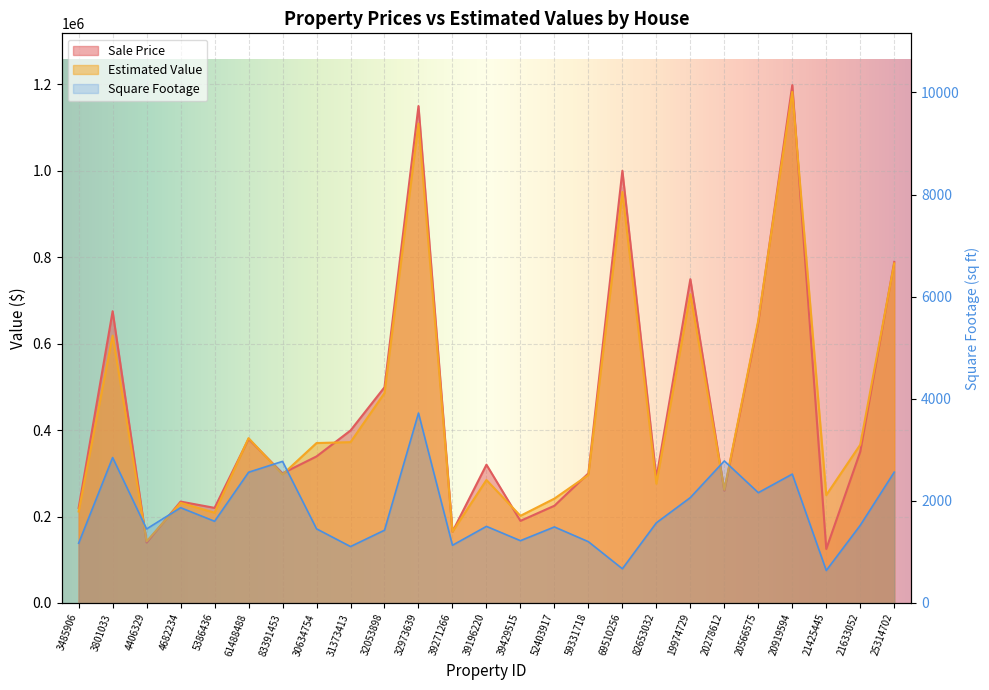

Read the Sale Price value at 31373413.

399000.0